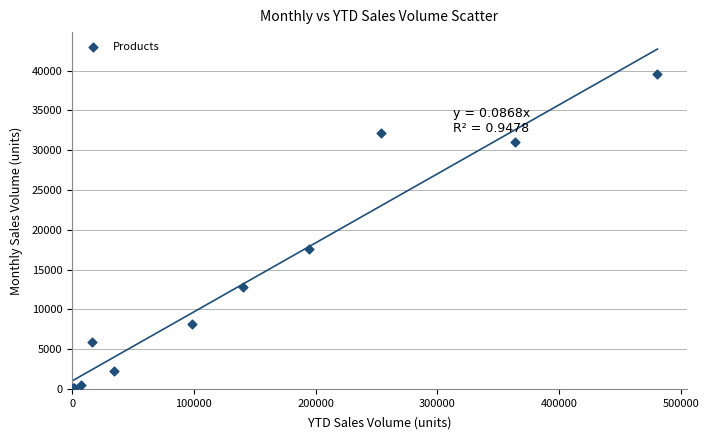

What Y value in the scatter plot is closest to 19800?

17549